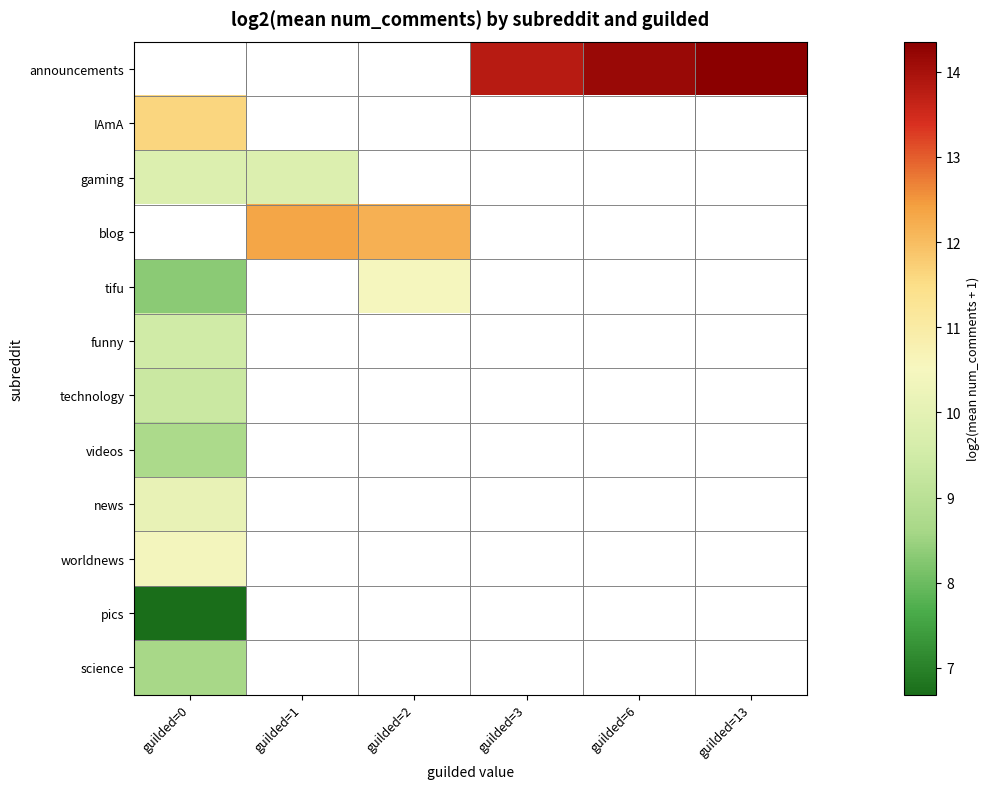

Between guilded=6 and guilded=13, which is larger?

guilded=13